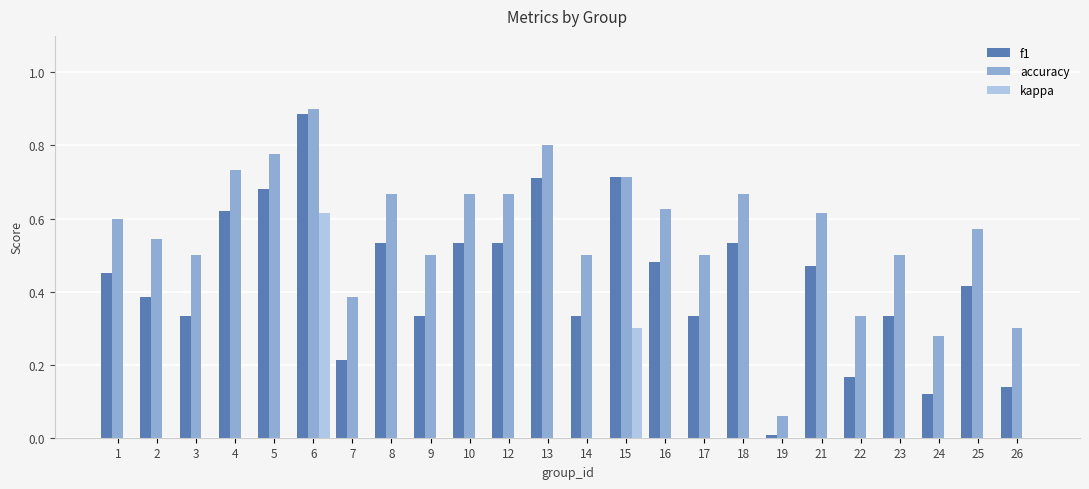

Does the chart contain stacked bars?

No